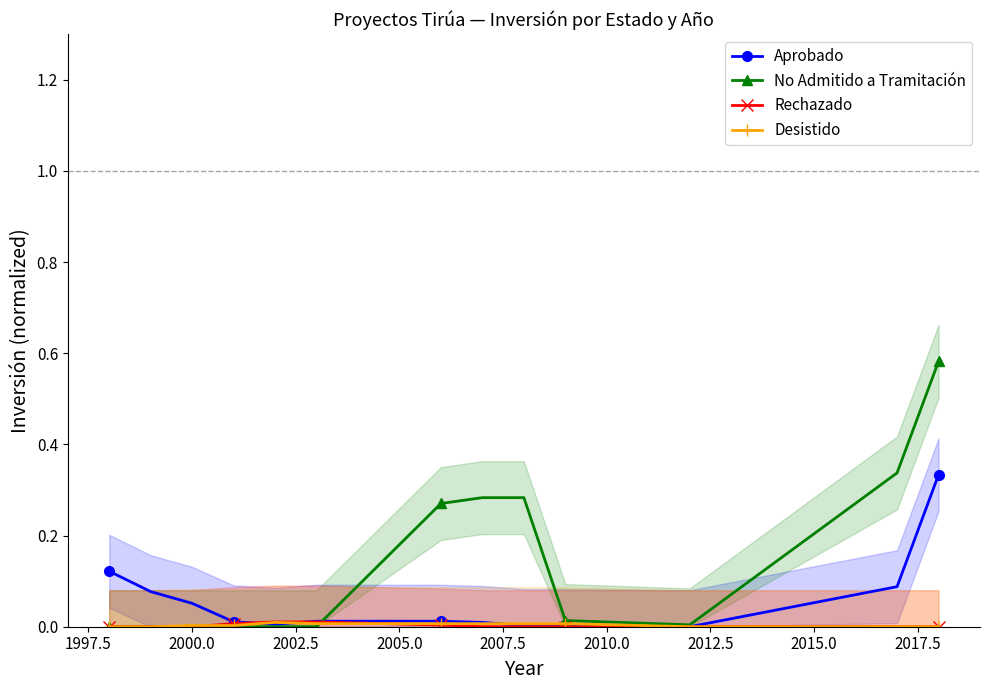

How many values in the Aprobado series exceed 0?

12